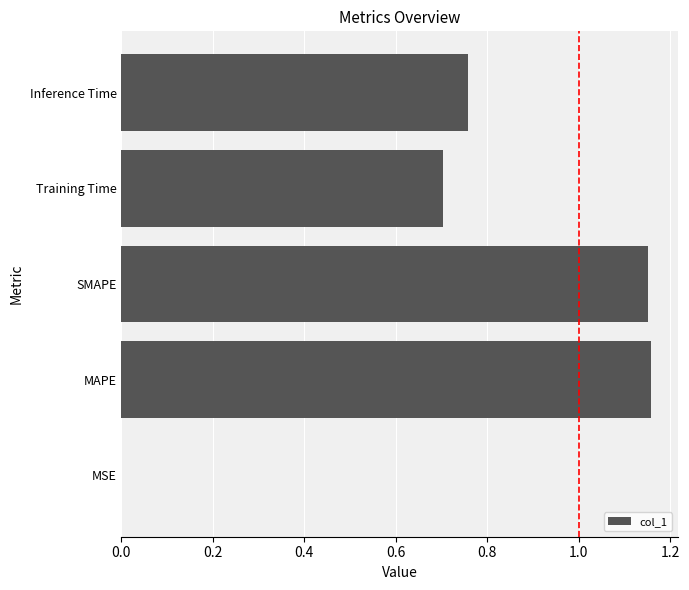

Approximately how many times larger is the value at Inference Time compared to SMAPE?

0.7